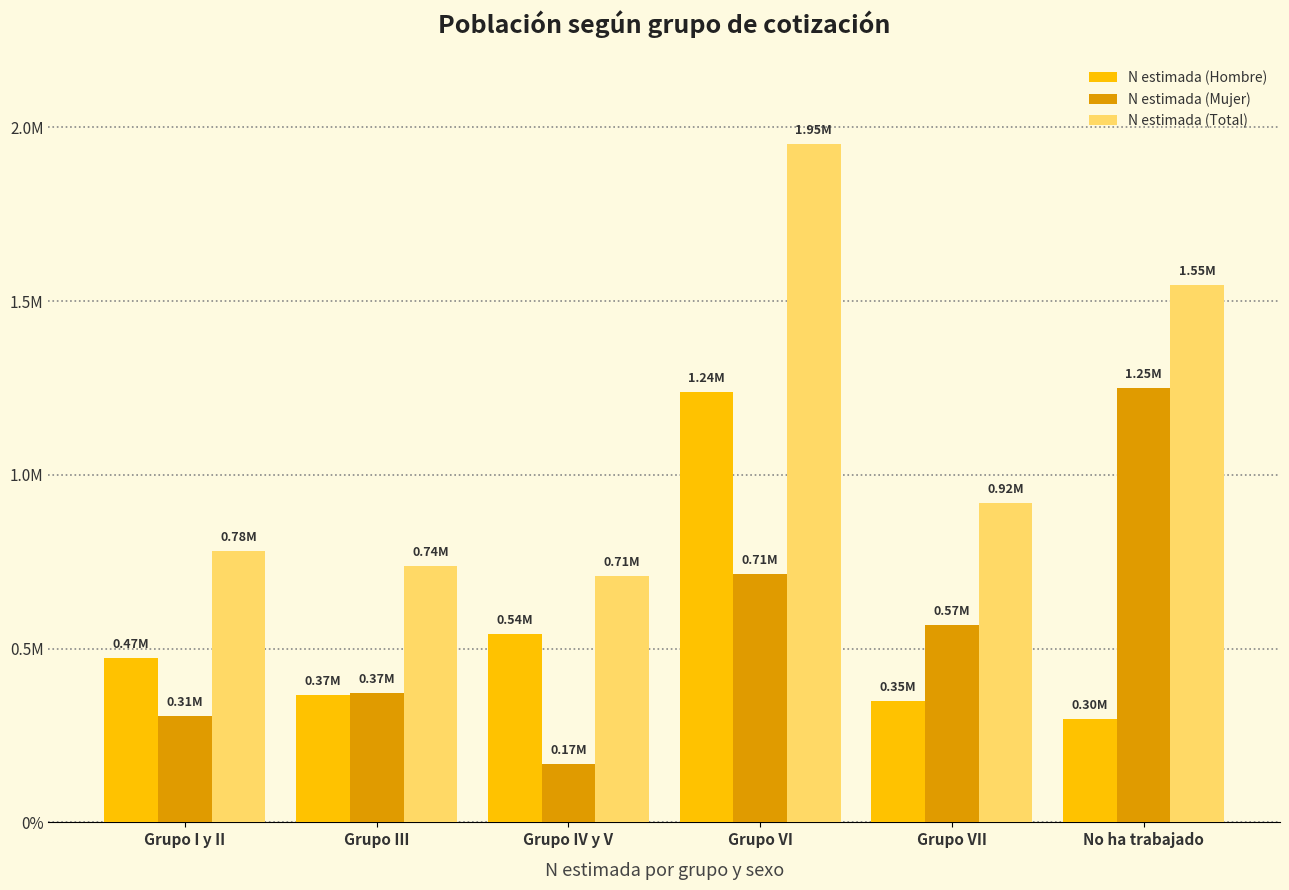

Which label corresponds to the smallest value in the chart?

Grupo IV y V